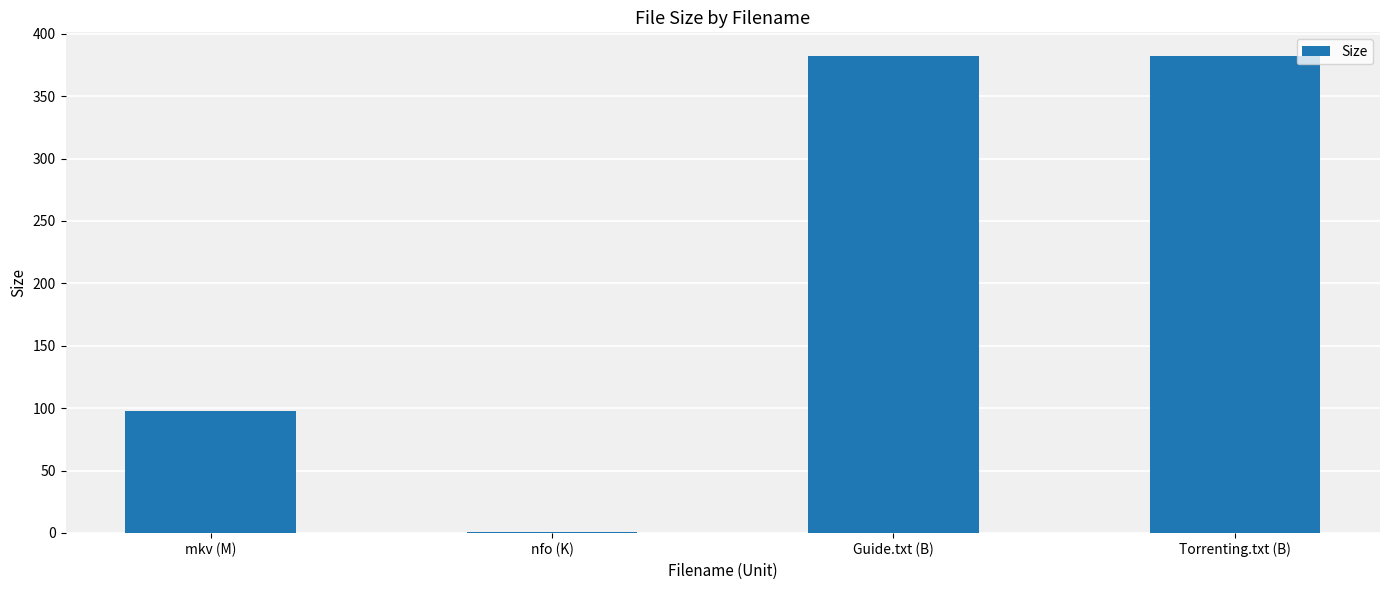

At which label is the value closest to 191?

mkv (M)